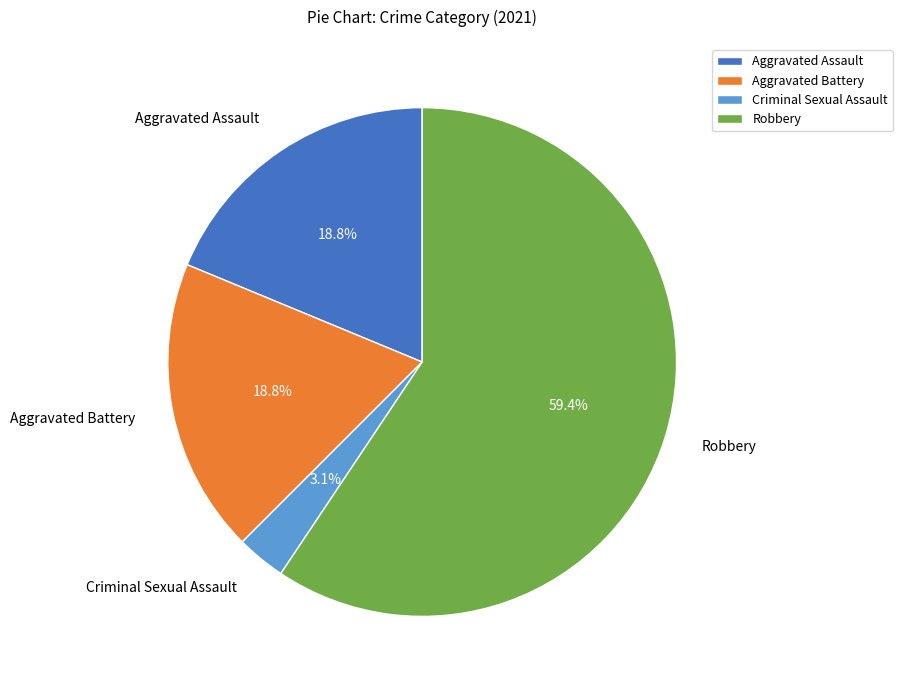

To the nearest percent, what percentage of the pie is Criminal Sexual Assault?

3%